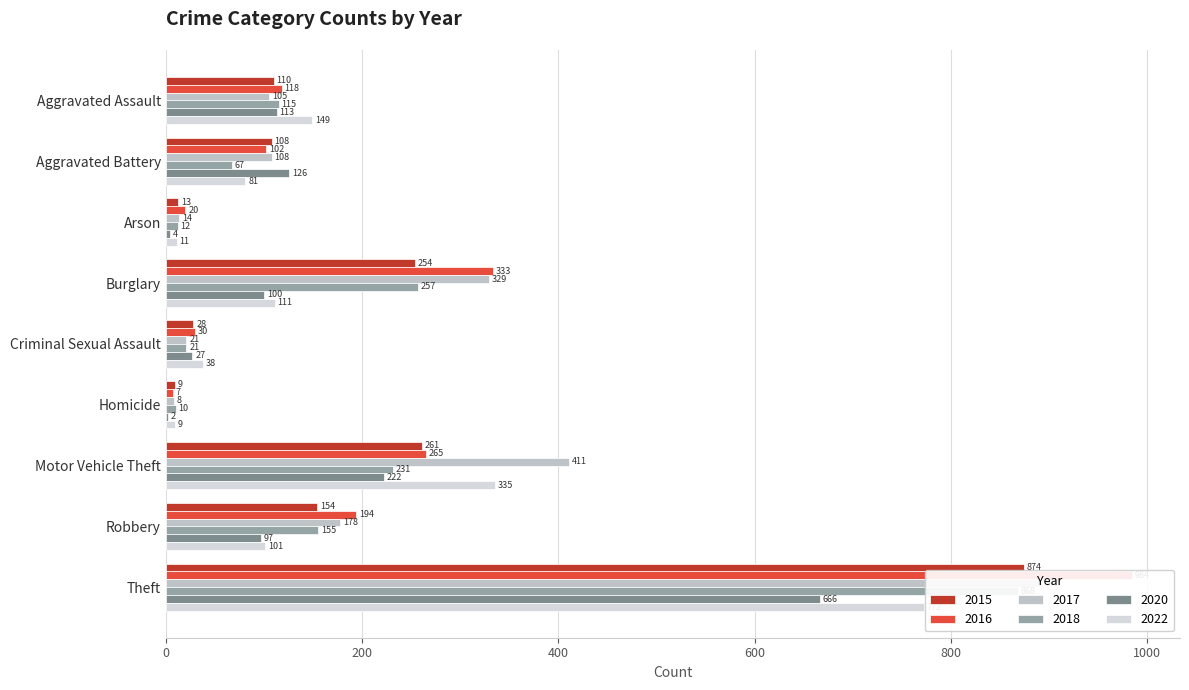

Between Aggravated Assault and Burglary, which is larger?

Burglary